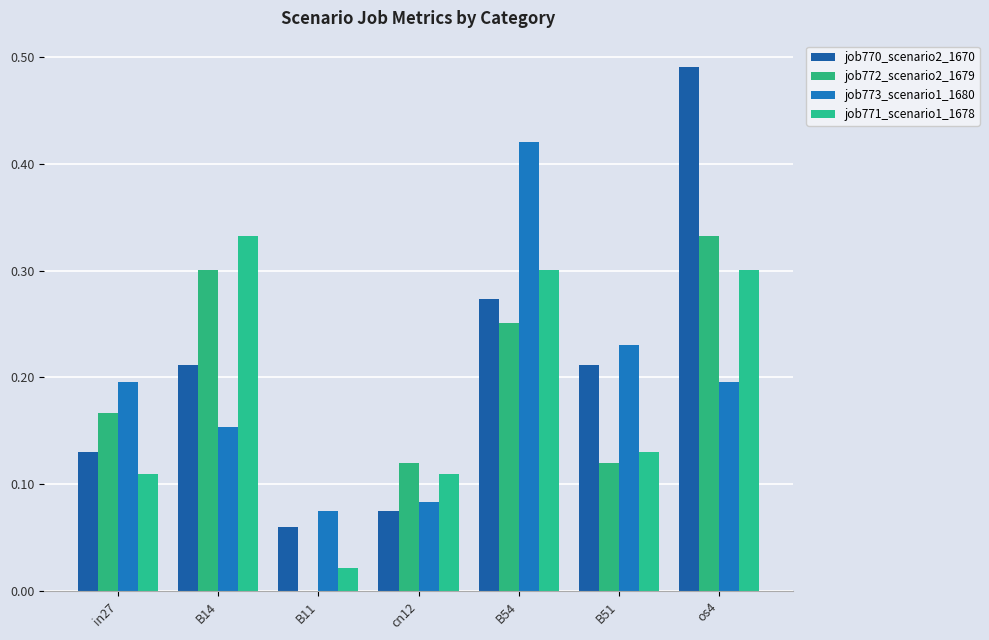

How many distinct data groups are displayed?

4